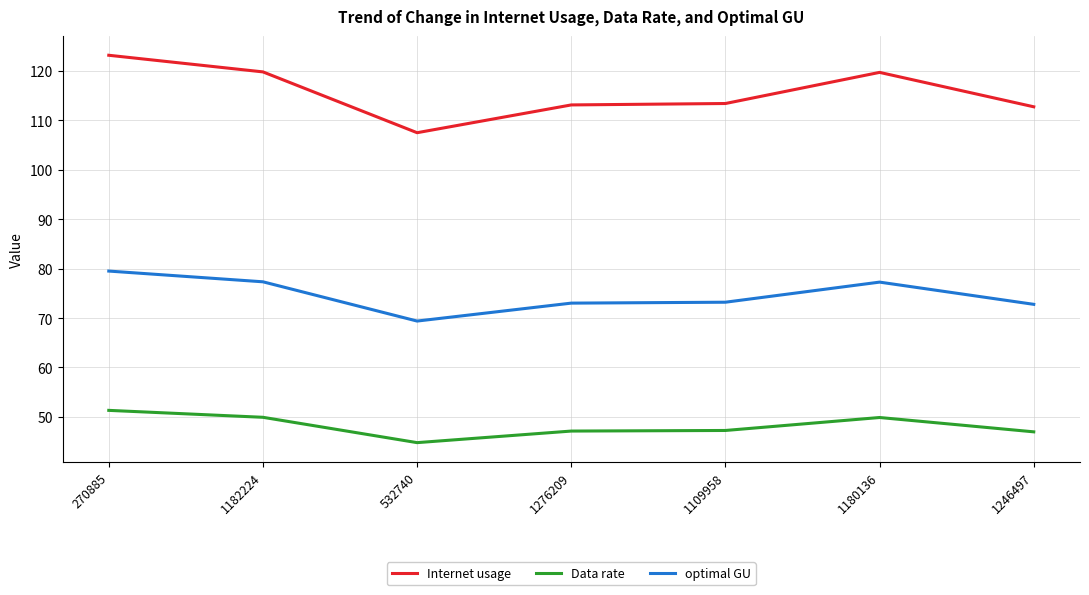

The value of Data rate at 1182224 is 29.6. True or false?

False